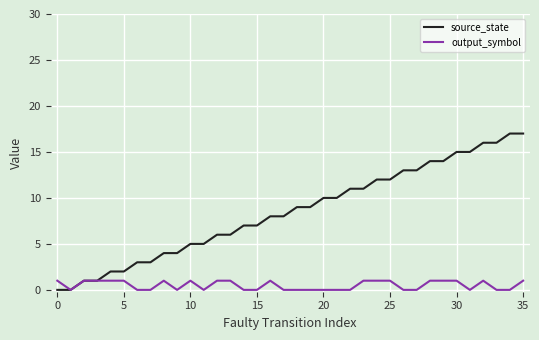

Which series has the widest spread of values?

source_state